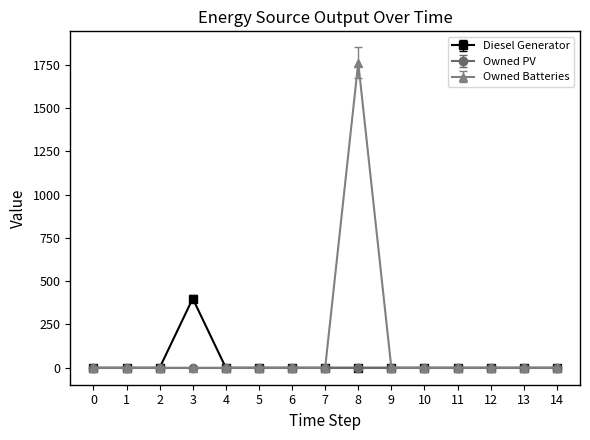

True or false: Diesel Generator has a value of 0 at 14.

True